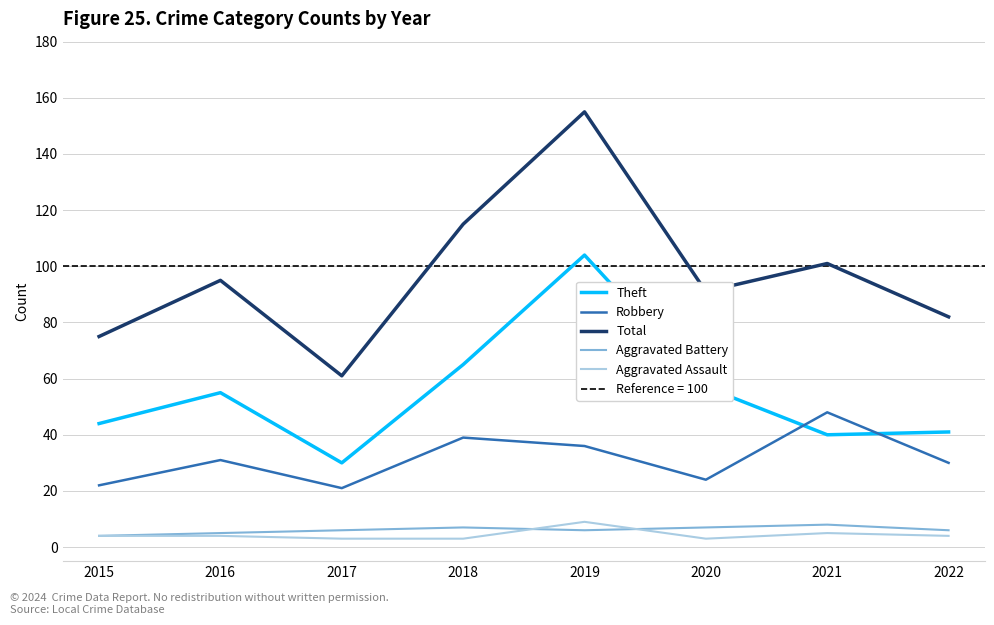

Reading left to right, extract all data points from this chart.

Theft: 44	55	30	65	104	57	40	41
Robbery: 22	31	21	39	36	24	48	30
Total: 75	95	61	115	155	91	101	82
Aggravated Battery: 4	5	6	7	6	7	8	6
Aggravated Assault: 4	4	3	3	9	3	5	4